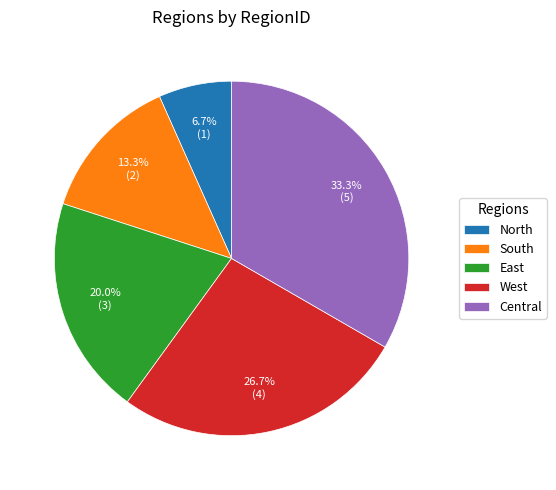

Which category has the smallest portion of the pie?

North